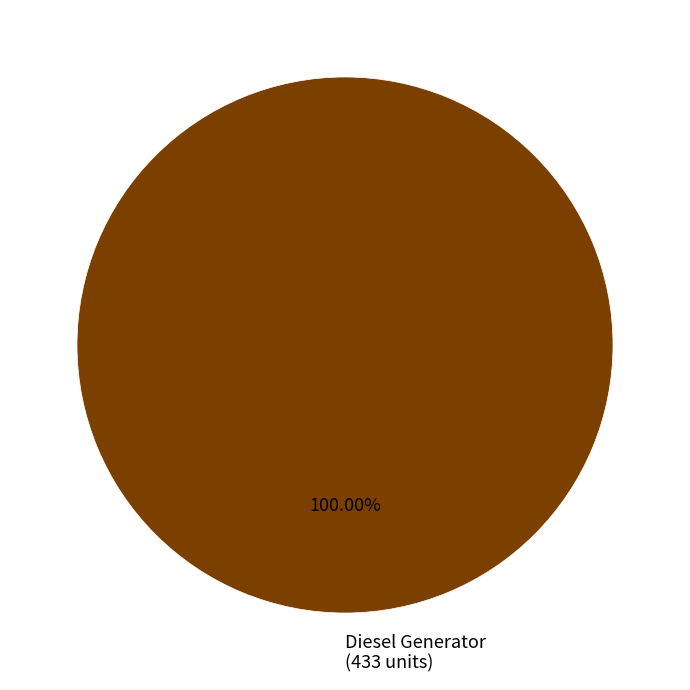

Does any single category account for the majority?

Yes